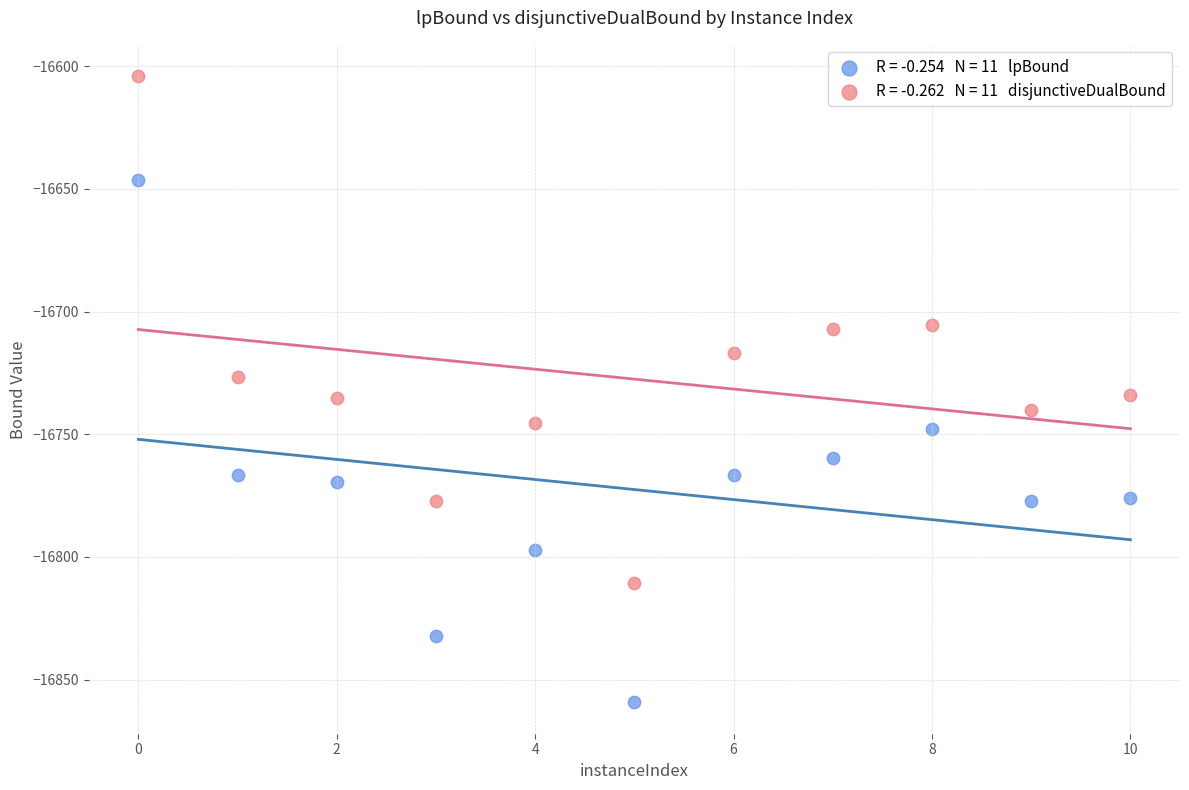

Across all data points, what is the range of X values (max minus min)?

10.0